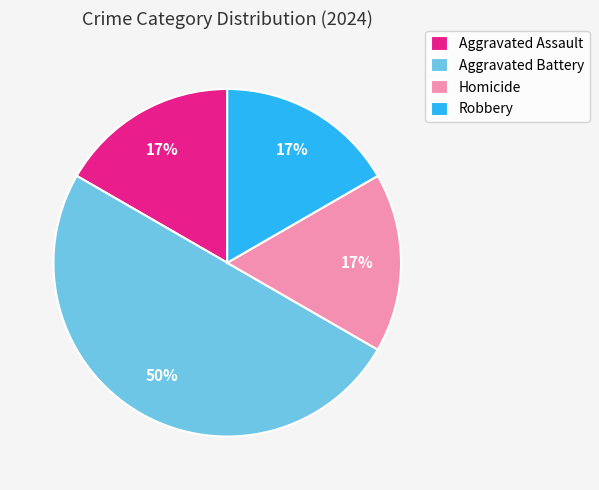

To the nearest percent, what is the difference between the largest and smallest slice percentages?

33%